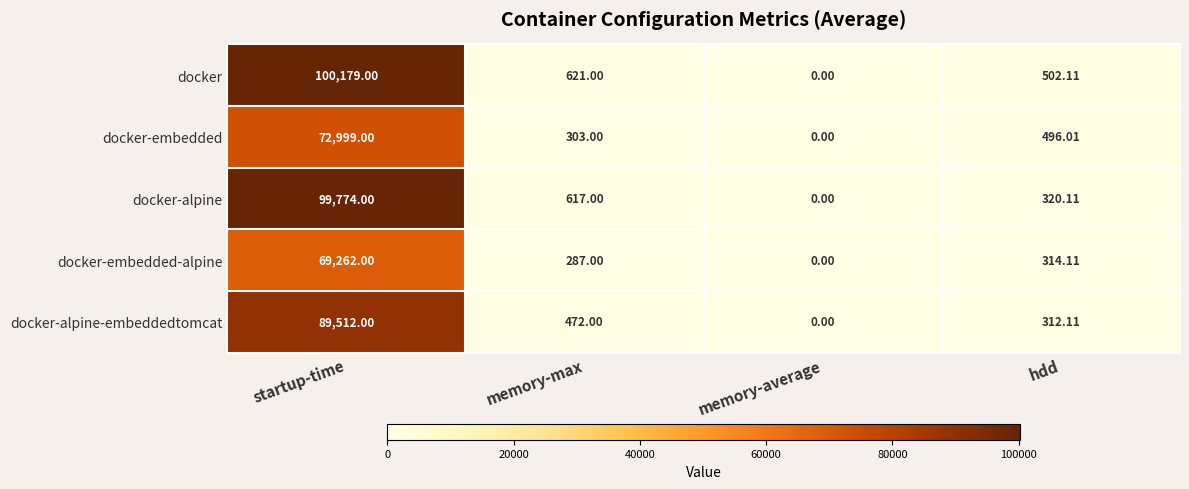

Is the value of docker-embedded-alpine at startup-time greater than the value of docker-alpine at hdd?

Yes